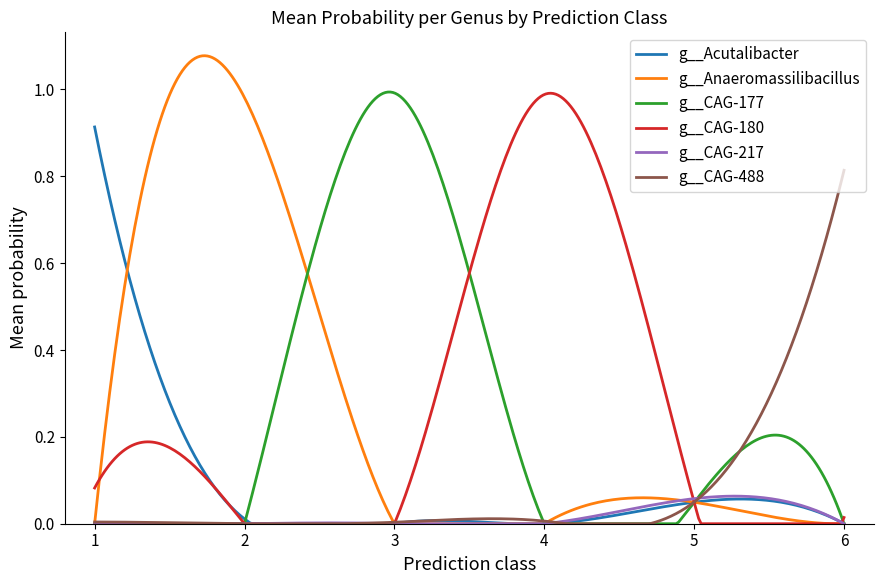

True or false: g__CAG-488 and g__Acutalibacter cross at least once.

True